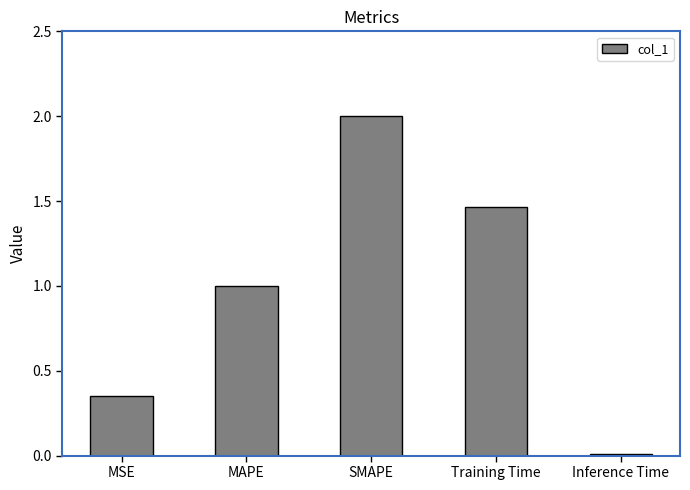

What is the value of the 2nd bar from the left?

1.0